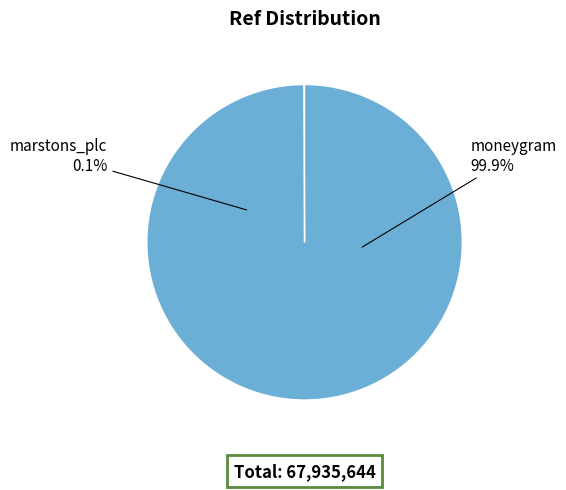

Which slice is the largest?

moneygram